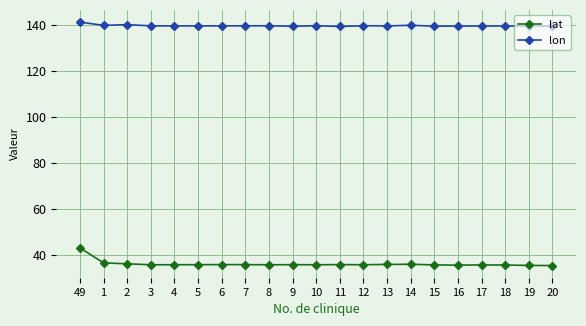

Which series has the largest range (max minus min)?

lat